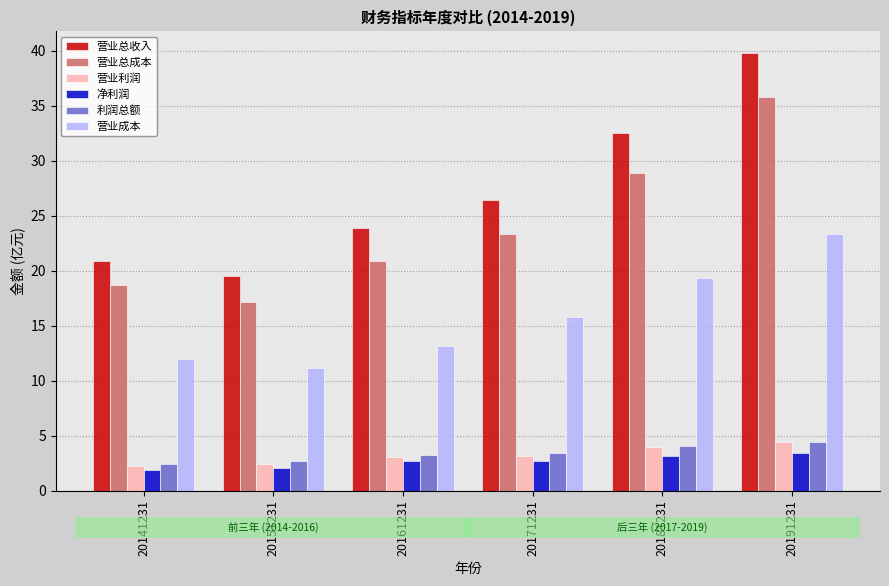

What is the approximate value of 营业成本 at 20141231?

12.0